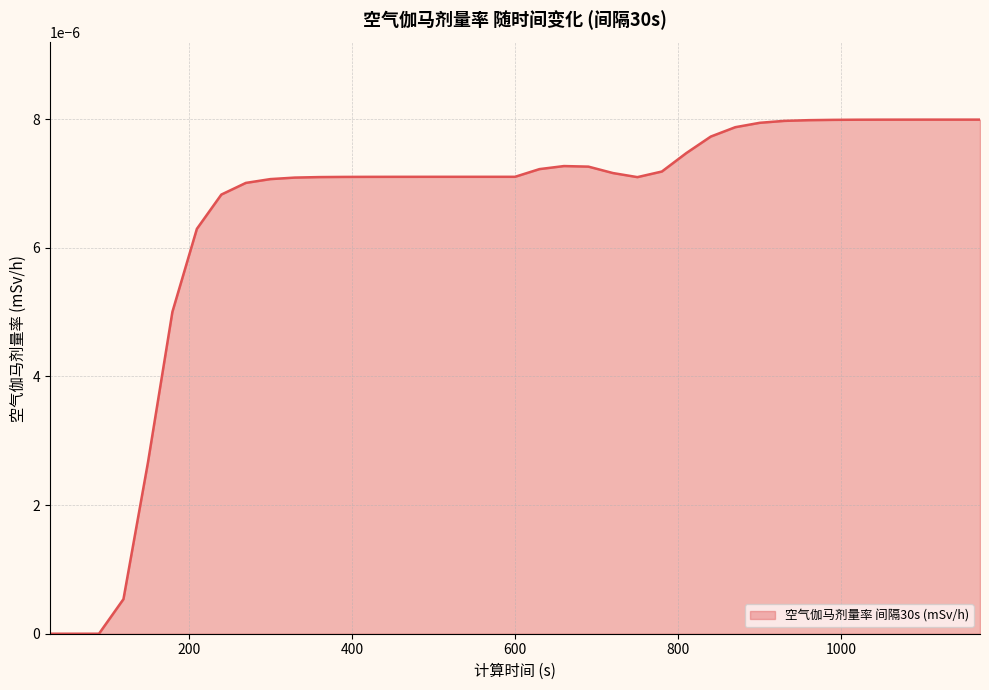

Rank the categories by value from highest to lowest.

1170, 1140, 1110, 1080, 1050, 1020, 990, 960, 930, 900, 870, 840, 810, 660, 690, 630, 780, 720, 600, 570, 540, 510, 480, 450, 420, 390, 360, 750, 330, 300, 270, 240, 210, 180, 150, 120, 30, 60, 90